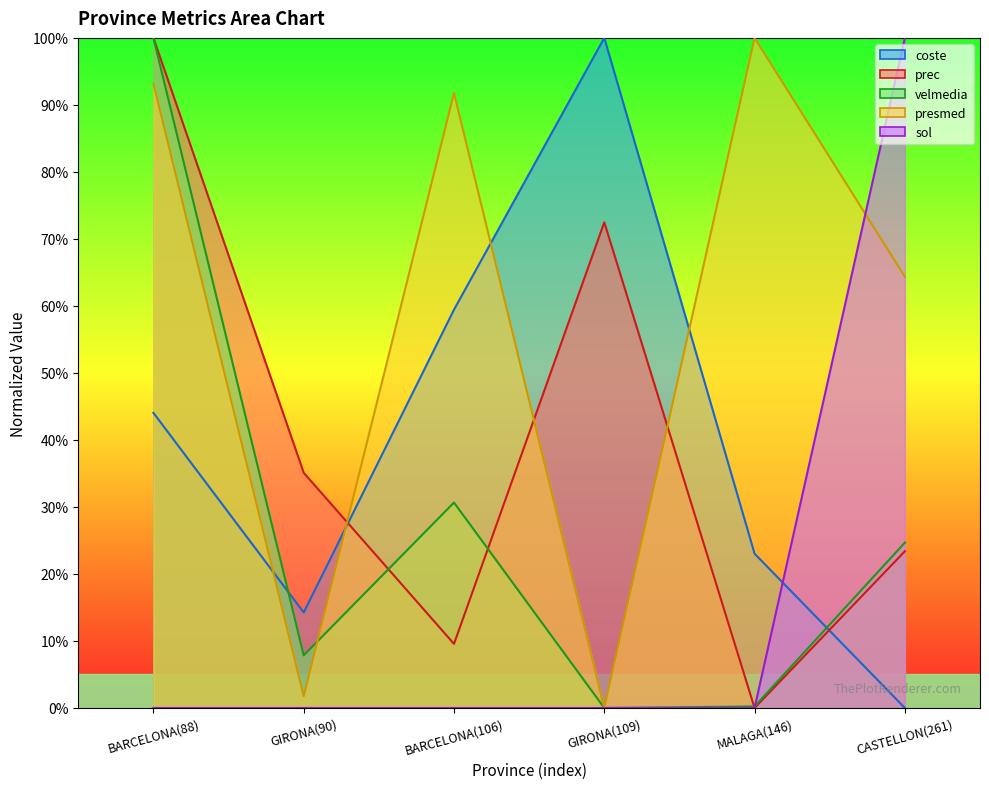

Rank the categories by prec value from highest to lowest.

BARCELONA(88), GIRONA(109), GIRONA(90), CASTELLON(261), BARCELONA(106), MALAGA(146)